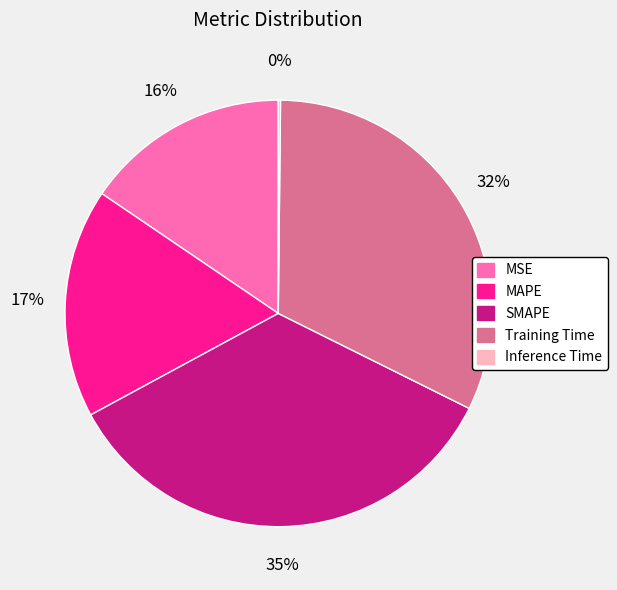

To the nearest percent, what is the combined percentage of SMAPE and Training Time?

67%